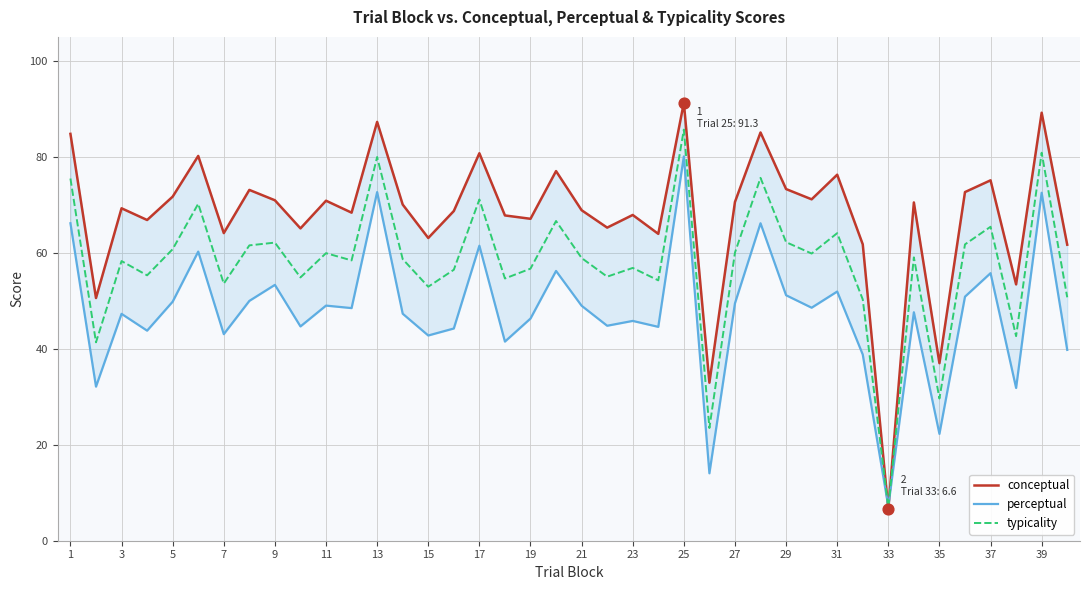

The typicality series shows 52.9 at 15. True or false?

True